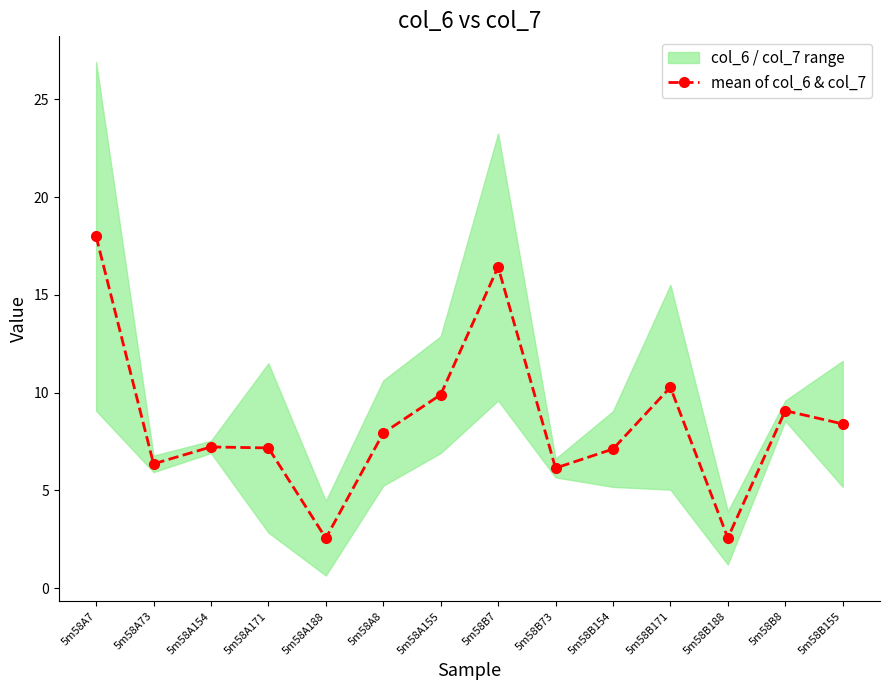

How many lines are shown in the chart?

1